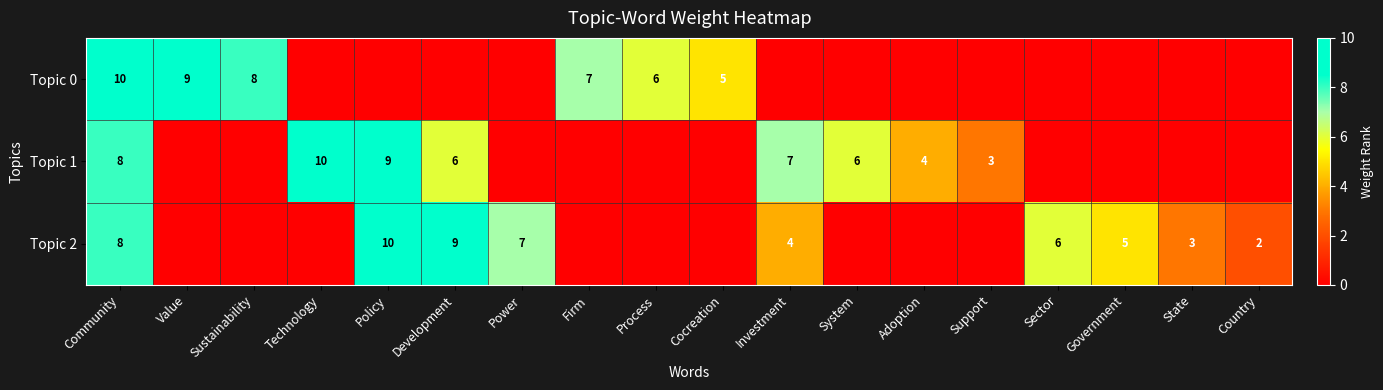

The value of Topic 2 at Community is 12. True or false?

False